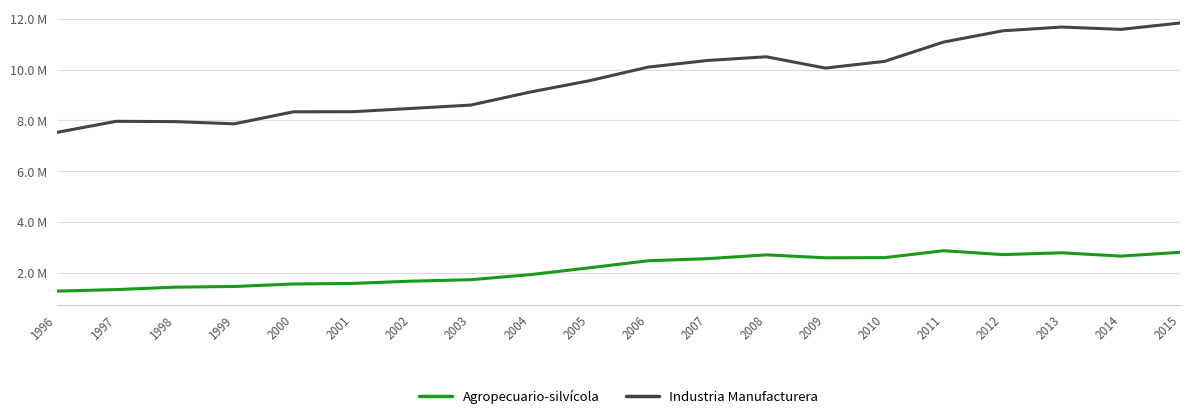

True or false: Agropecuario-silvícola and Industria Manufacturera intersect in this chart.

False